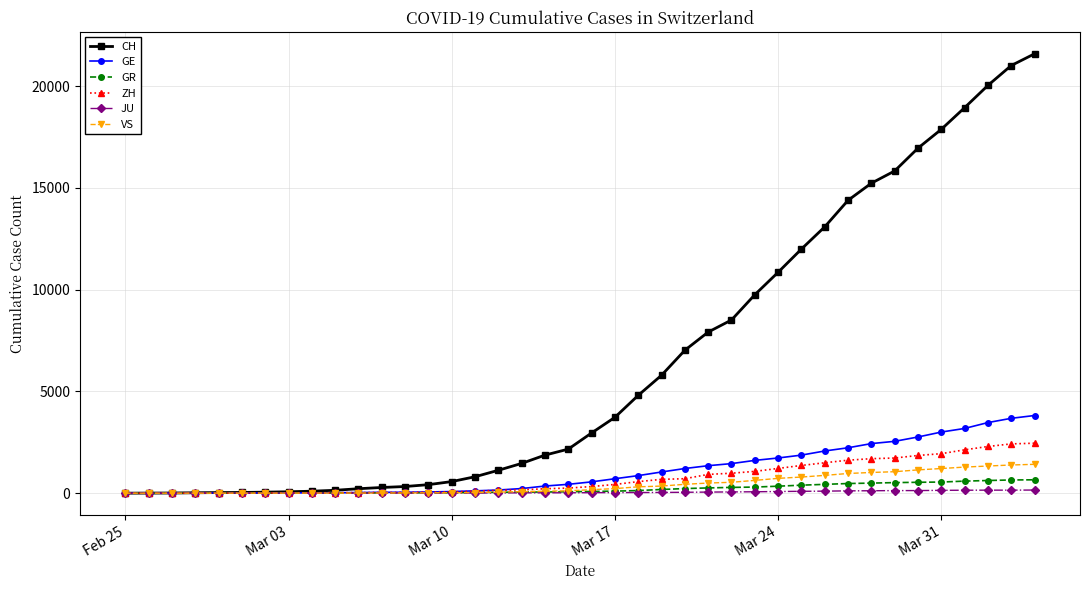

Which series has the largest total across all categories?

CH